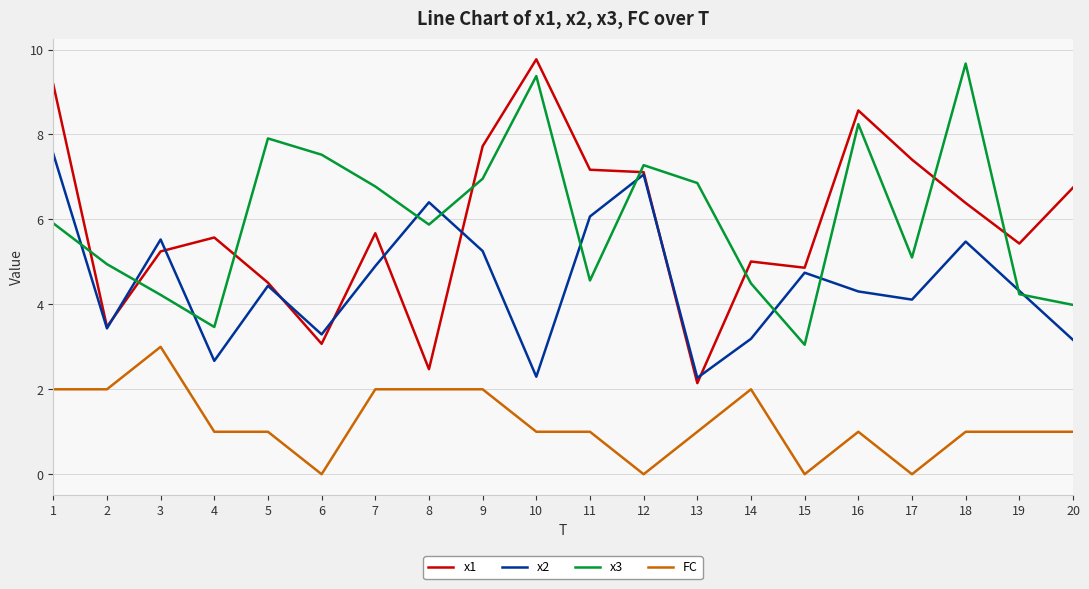

Reading left to right, what are all the values shown in this chart?

x1: 9.2	3.5	5.2	5.6	4.5	3.1	5.7	2.5	7.7	9.8	7.2	7.1	2.1	5.0	4.9	8.6	7.4	6.4	5.4	6.7
x2: 7.5	3.4	5.5	2.7	4.4	3.3	4.9	6.4	5.3	2.3	6.1	7.1	2.3	3.2	4.7	4.3	4.1	5.5	4.3	3.2
x3: 5.9	4.9	4.2	3.5	7.9	7.5	6.8	5.9	7.0	9.4	4.6	7.3	6.9	4.5	3.0	8.2	5.1	9.7	4.2	4.0
FC: 2.0	2.0	3.0	1.0	1.0	0.0	2.0	2.0	2.0	1.0	1.0	0.0	1.0	2.0	0.0	1.0	0.0	1.0	1.0	1.0